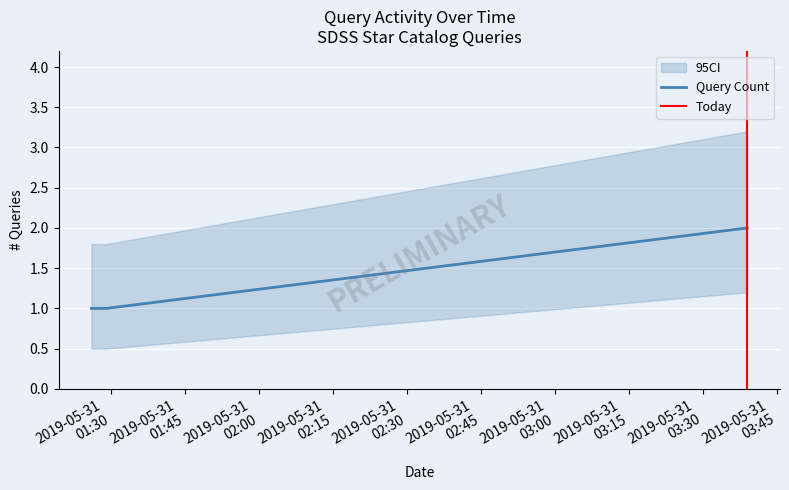

The chart shows a value of 1 at 2019-05-31 01:26:00. True or false?

False